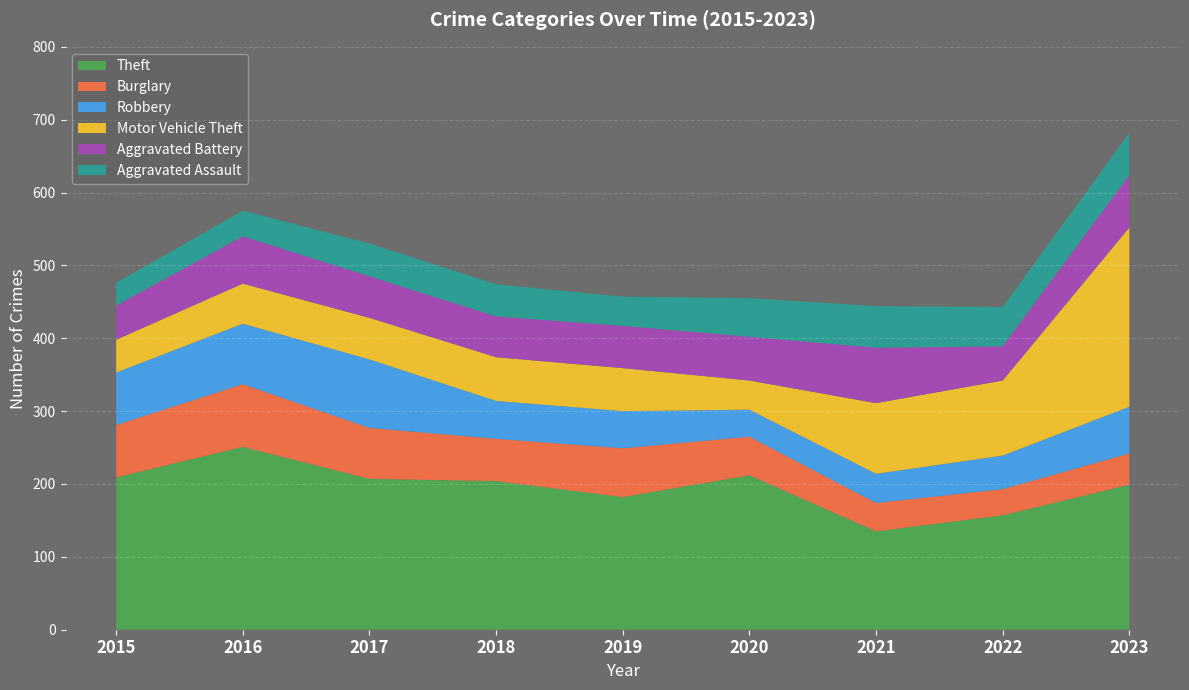

Reading left to right, what are all the values shown in this chart?

Theft: 209	251	207	204	182	212	135	157	199
Burglary: 72	86	70	58	67	53	39	36	43
Robbery: 72	83	94	52	51	37	40	46	64
Motor Vehicle Theft: 45	55	57	60	59	40	97	103	246
Aggravated Battery: 47	65	57	56	58	60	76	47	72
Aggravated Assault: 31	35	45	44	40	53	57	54	58